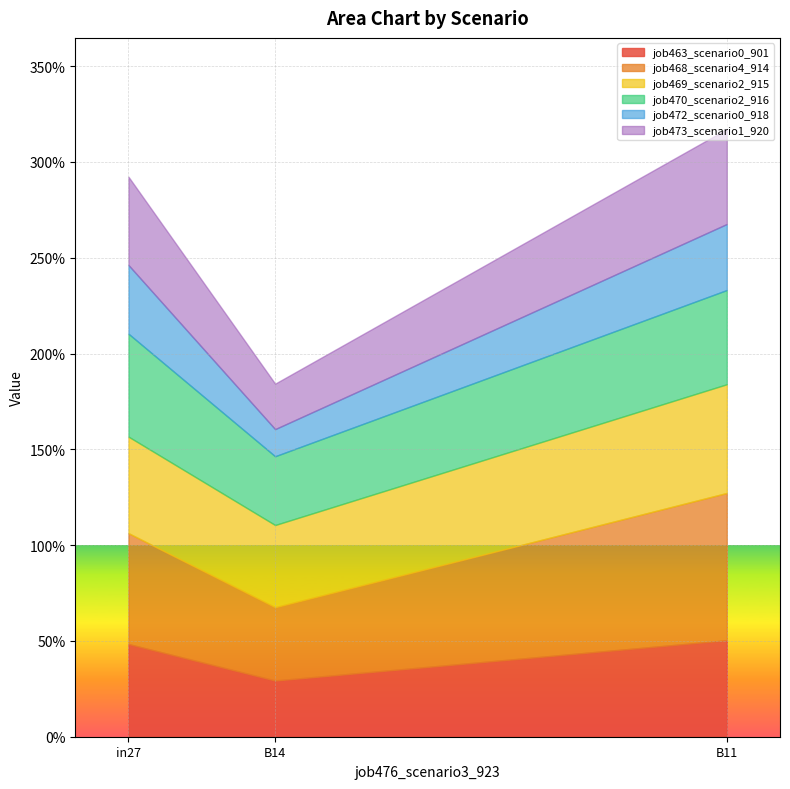

Count the job463_scenario0_901 values in the range 0 to 1.

3